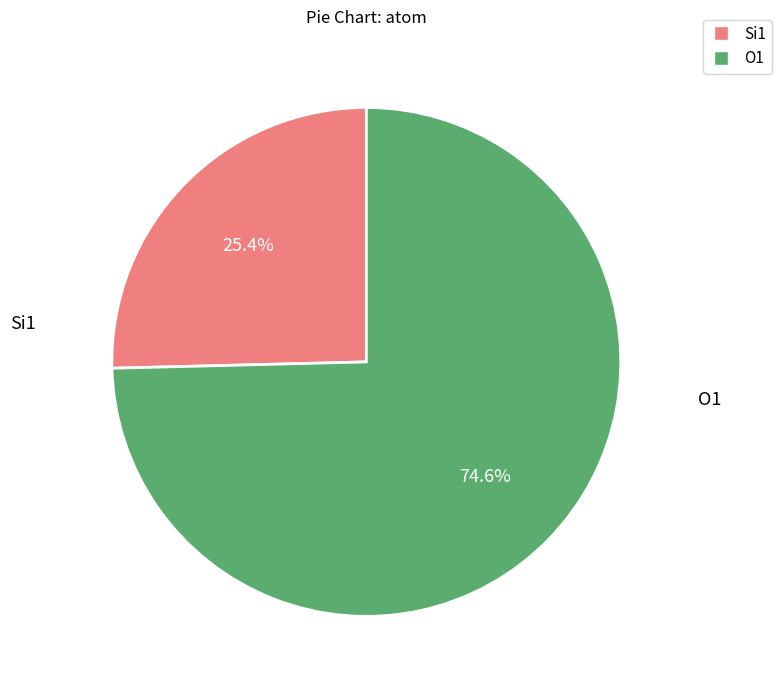

Count the number of slices in the pie.

2